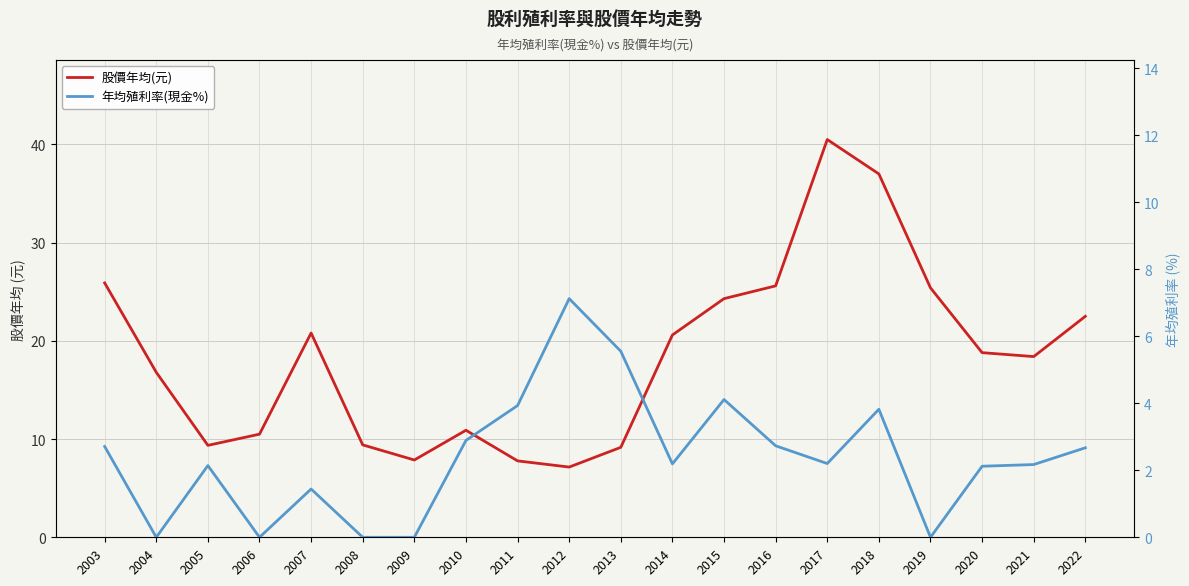

What are all the series names shown in the legend?

股價年均(元), 年均殖利率(現金%)